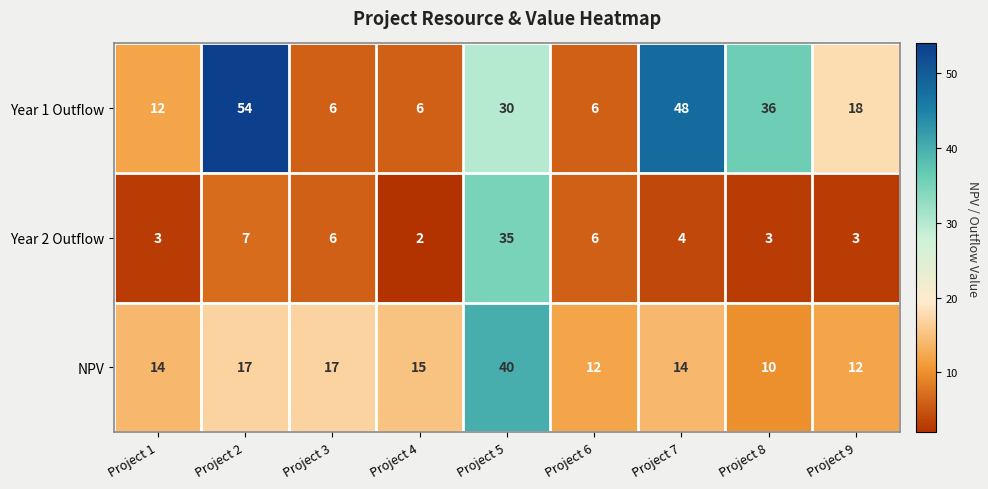

Is it true that Year 2 Outflow equals 1 at Project 9?

False